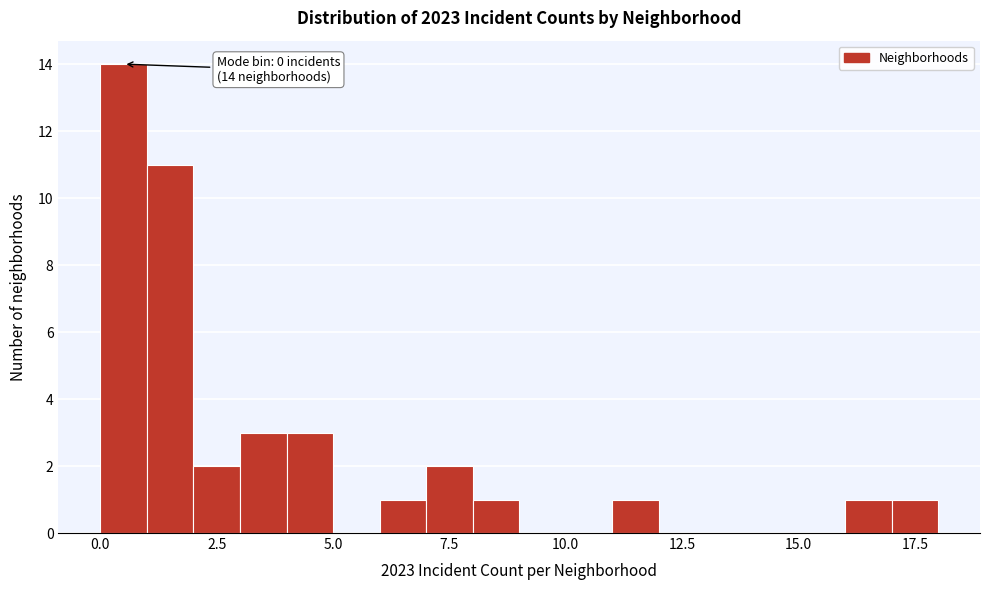

Around what value on the x-axis is the tallest bar? Give the approximate position of its centre, as read against the axis.

0.5